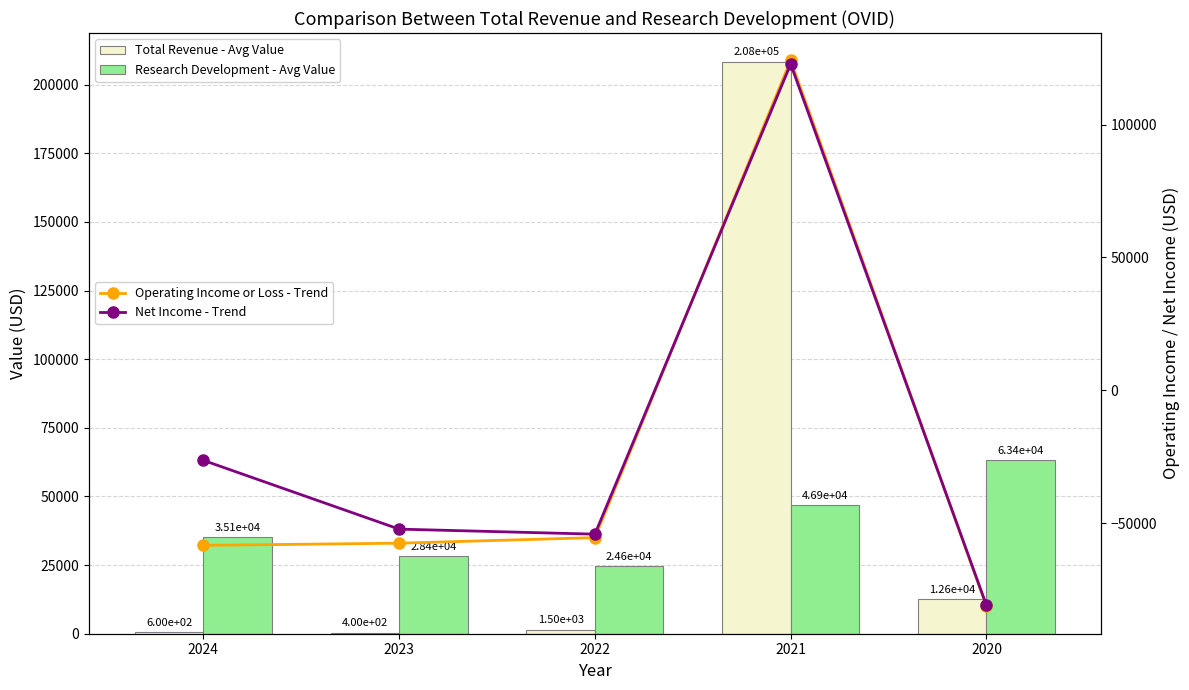

Does the chart contain any negative values?

Yes